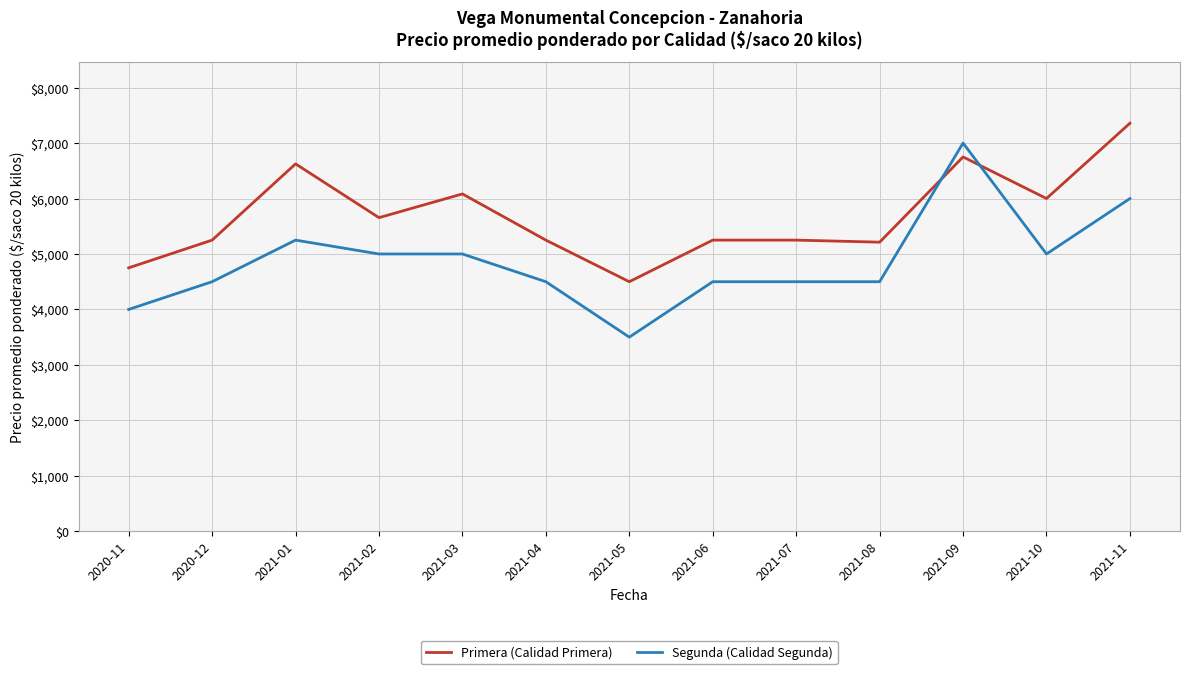

True or false: Segunda (Calidad Segunda) has more than 0 points higher than both neighbors.

True